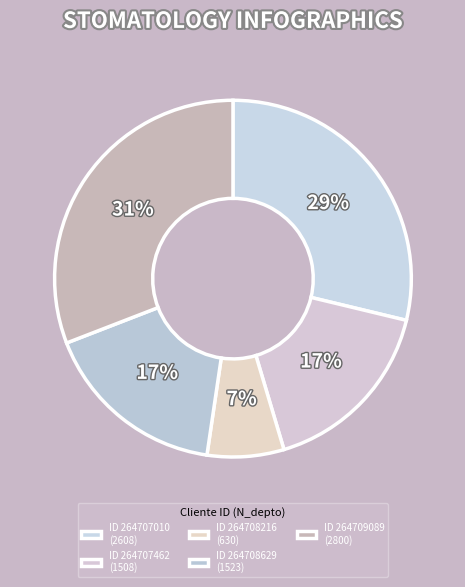

Which category has the smallest portion of the pie?

264708216